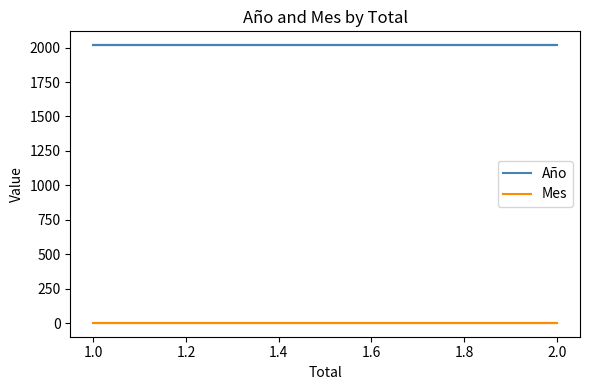

What are all the series names shown in the legend?

Año, Mes